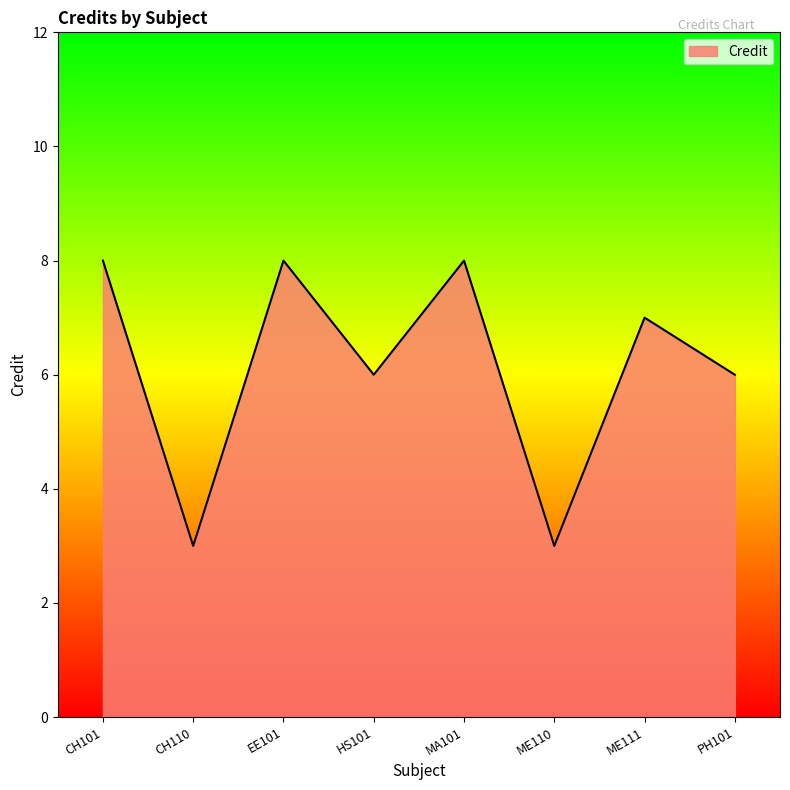

What position from the left is ME111?

7